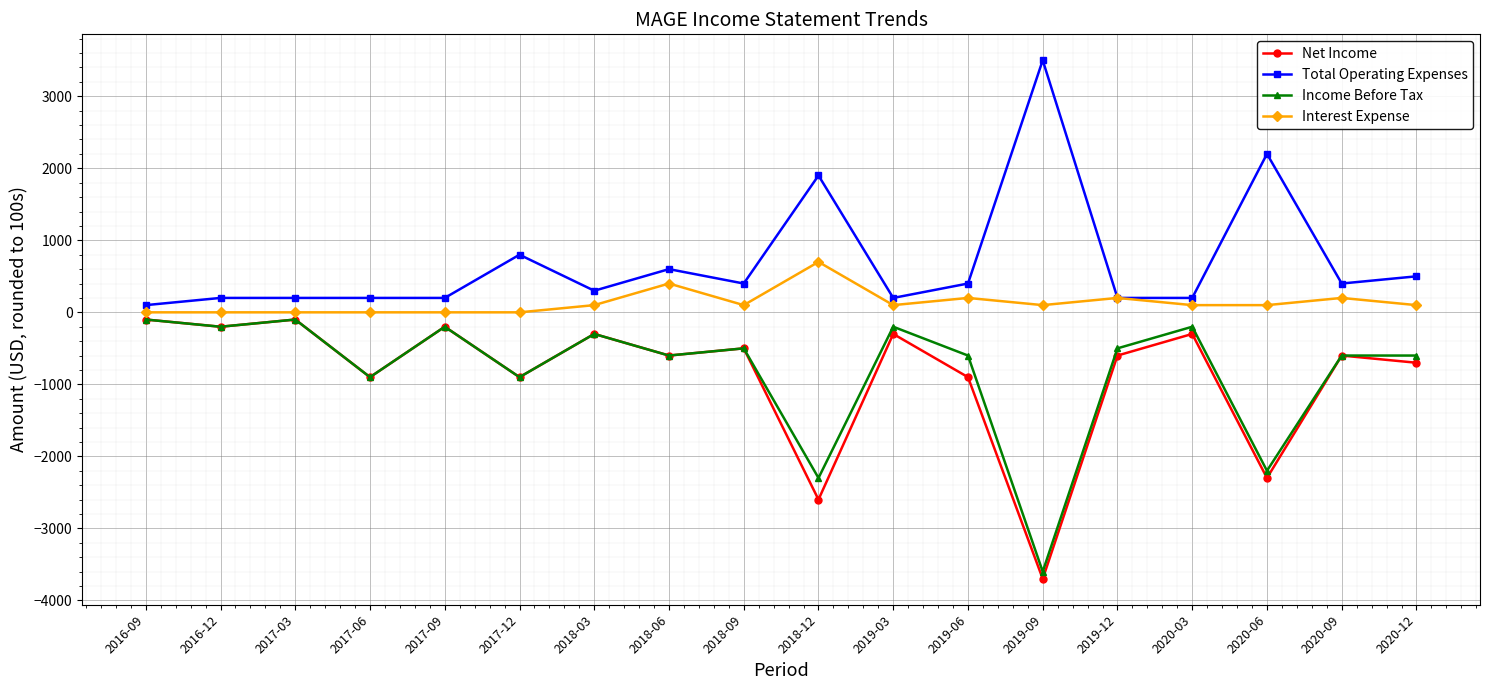

Does the chart display data point markers on the line(s)?

Yes